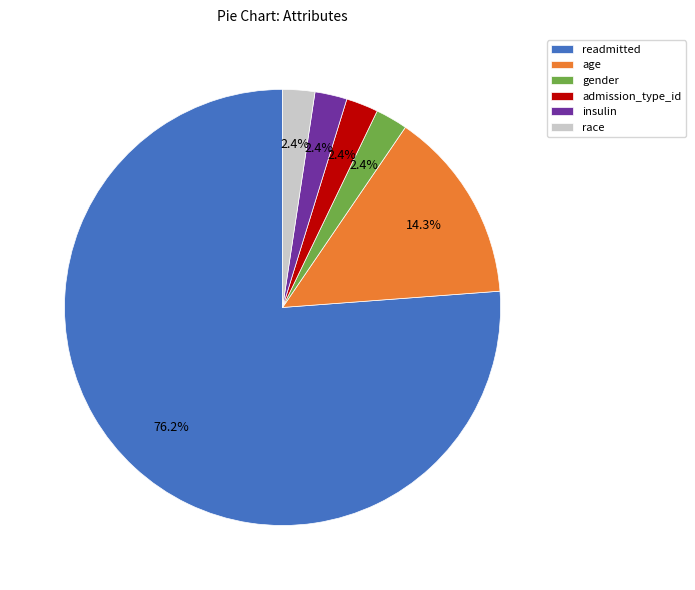

True or false: insulin accounts for 2% of the total.

True